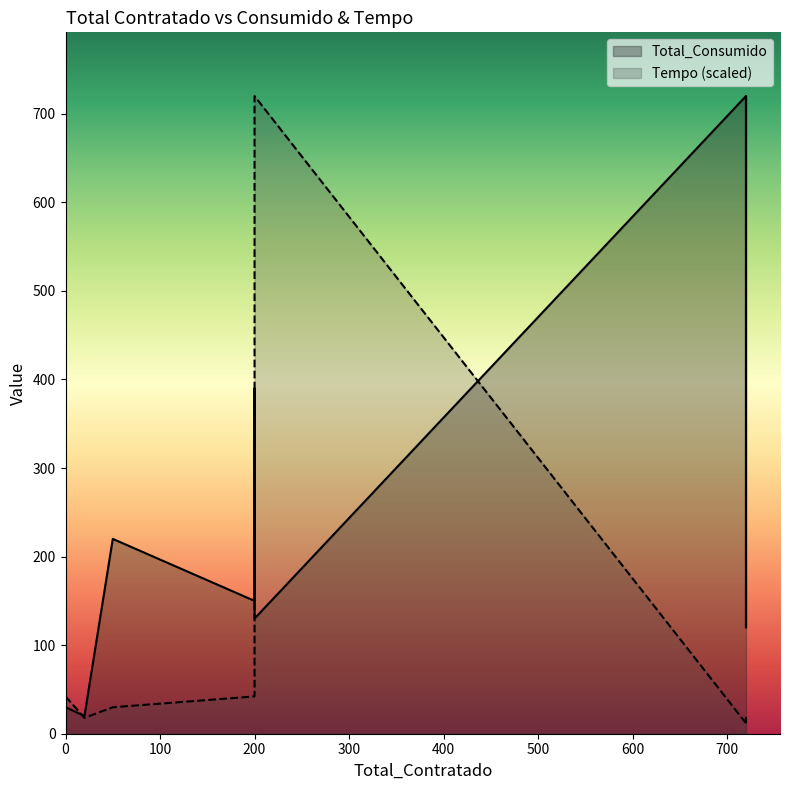

List the series in order of their peak value, lowest first.

Tempo, Total_Consumido